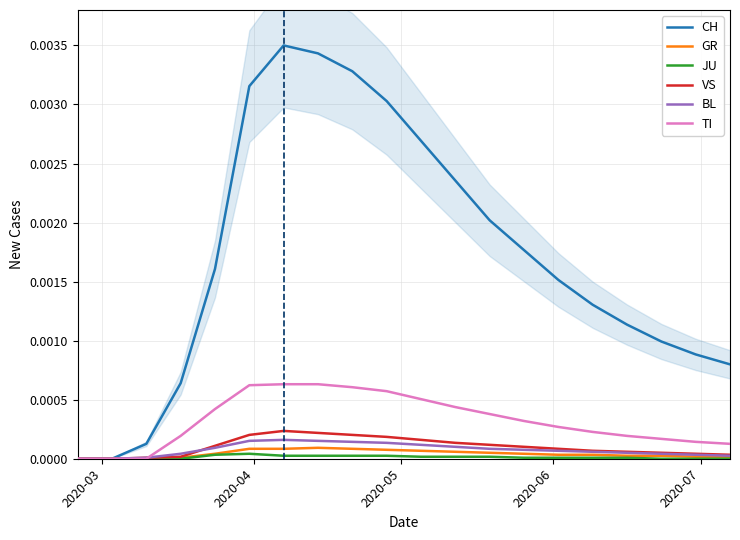

The BL series shows 0.0 at 5. True or false?

False